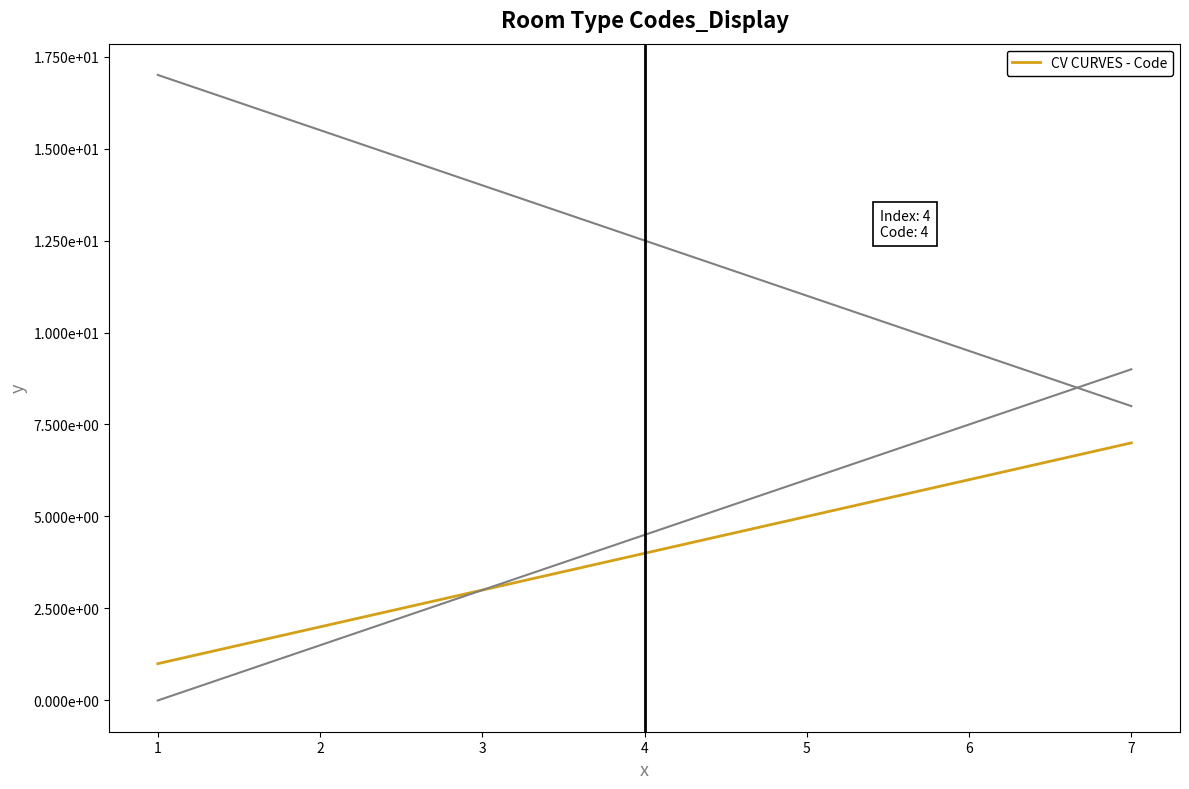

Reading left to right, extract all data points from this chart.

1	2	3	4	5	6	7